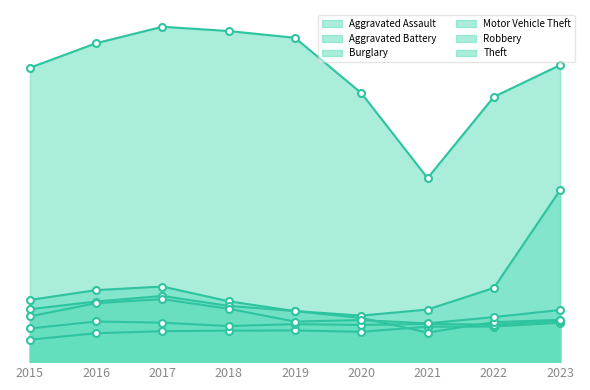

True or false: Motor Vehicle Theft and Aggravated Assault cross at least once.

False